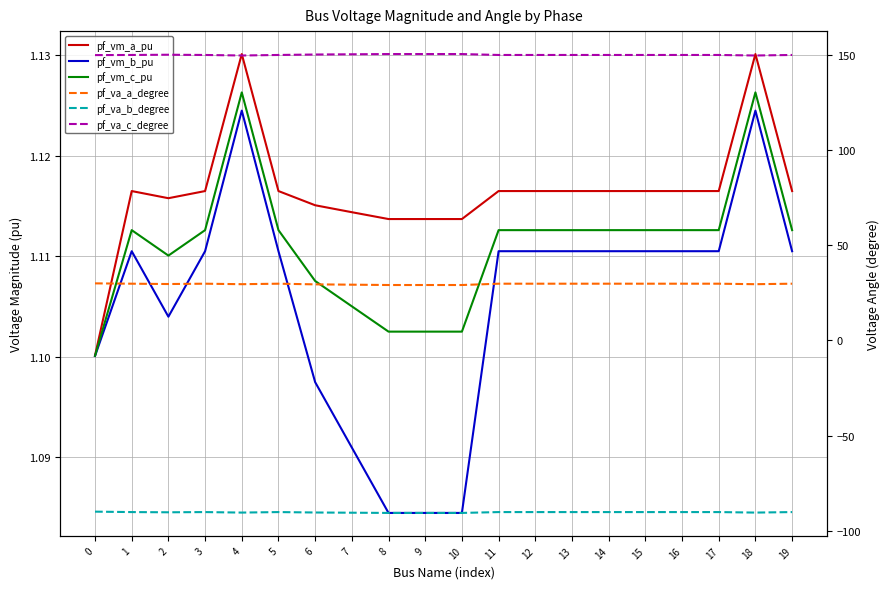

Count the number of data series in this chart.

6